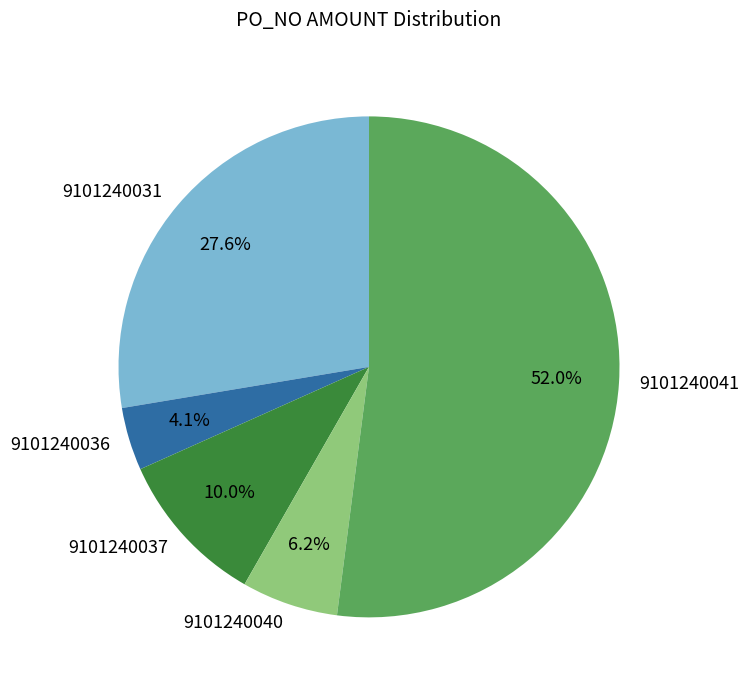

Which slice represents more than half of the pie?

9101240041